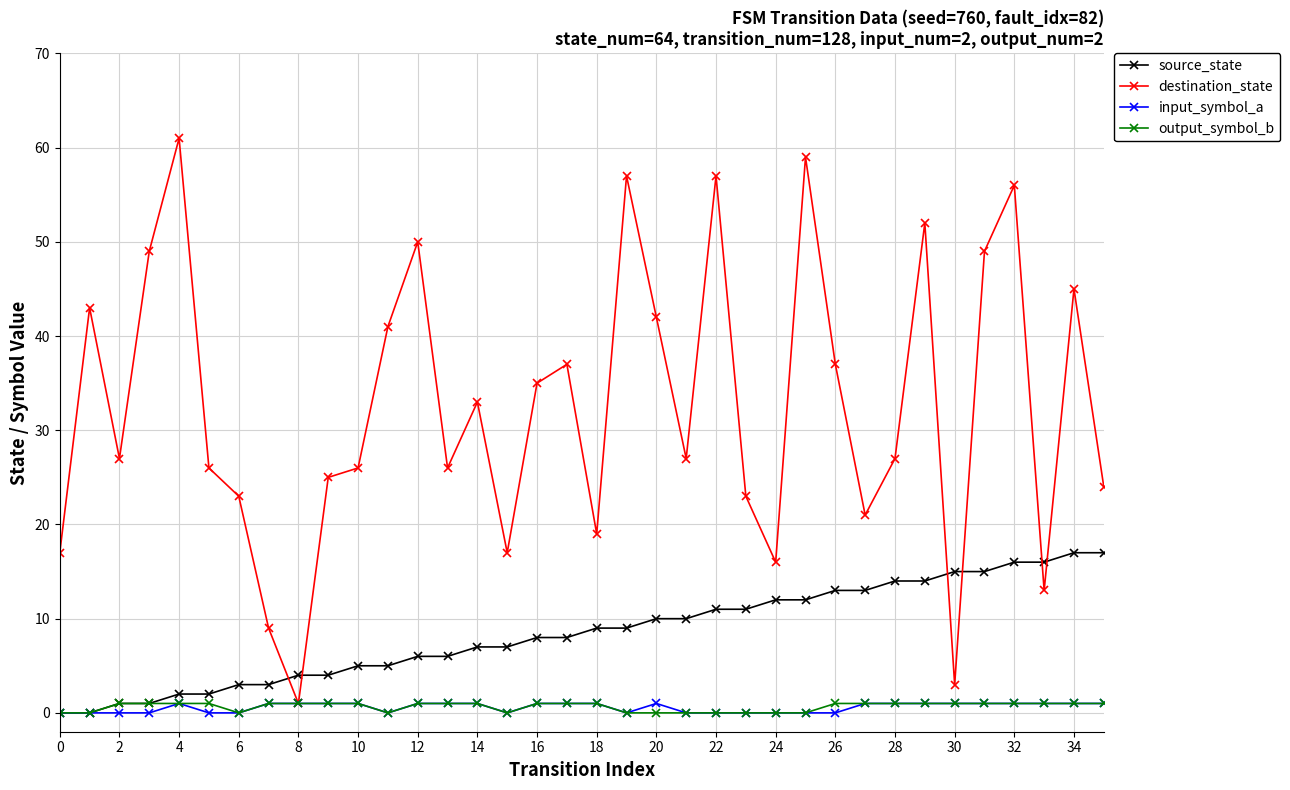

How many distinct data groups are displayed?

4